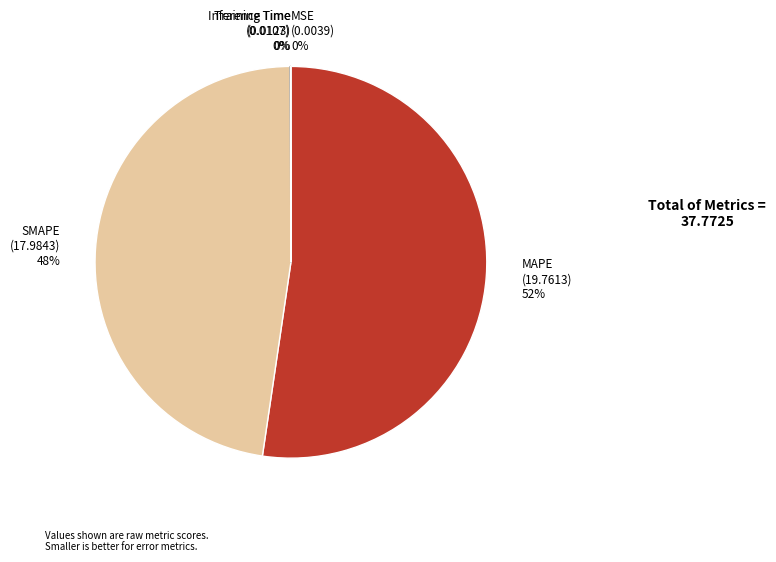

To the nearest percent, what is the average slice percentage?

20%